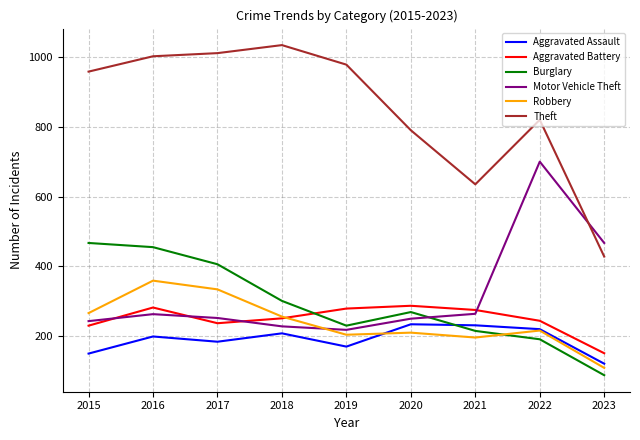

What is the average value of the Aggravated Assault series?

191